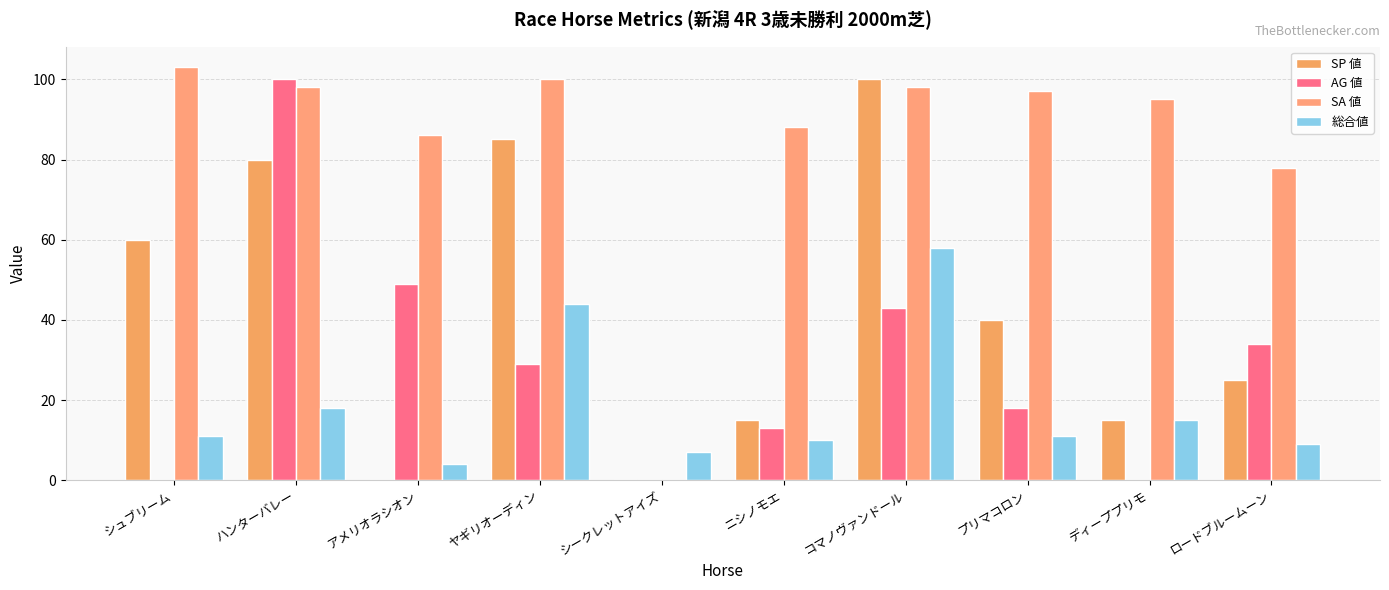

Reading left to right, extract all data points from this chart.

SP 値: シュブリーム=60	ハンターバレー=80	アメリオラシオン=0	ヤギリオーディン=85	シークレットアイズ=0	ニシノモエ=15	コマノヴァンドール=100	プリマコロン=40	ディーププリモ=15	ロードブルームーン=25
AG 値: シュブリーム=0	ハンターバレー=100	アメリオラシオン=49	ヤギリオーディン=29	シークレットアイズ=0	ニシノモエ=13	コマノヴァンドール=43	プリマコロン=18	ディーププリモ=0	ロードブルームーン=34
SA 値: シュブリーム=103	ハンターバレー=98	アメリオラシオン=86	ヤギリオーディン=100	シークレットアイズ=0	ニシノモエ=88	コマノヴァンドール=98	プリマコロン=97	ディーププリモ=95	ロードブルームーン=78
総合値: シュブリーム=11	ハンターバレー=18	アメリオラシオン=4	ヤギリオーディン=44	シークレットアイズ=7	ニシノモエ=10	コマノヴァンドール=58	プリマコロン=11	ディーププリモ=15	ロードブルームーン=9